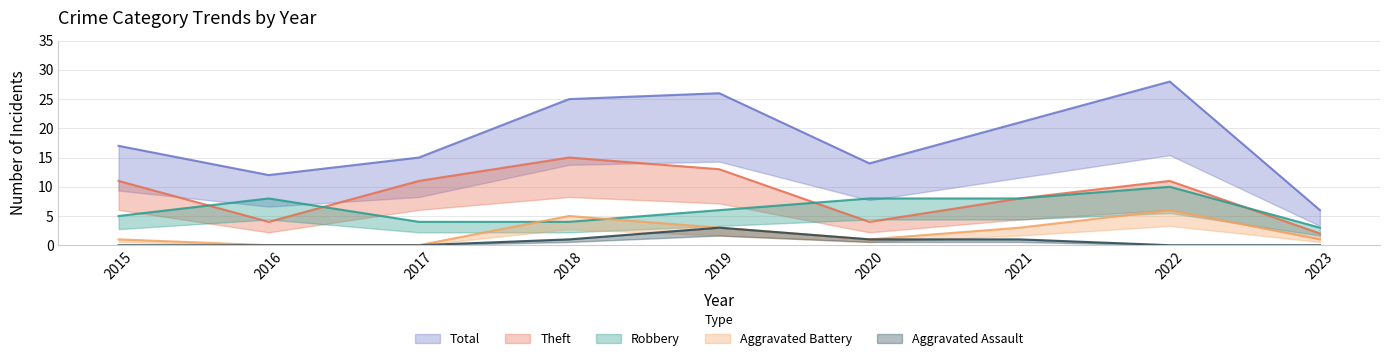

What is the difference between the maximum and minimum values in the Aggravated Battery series?

6